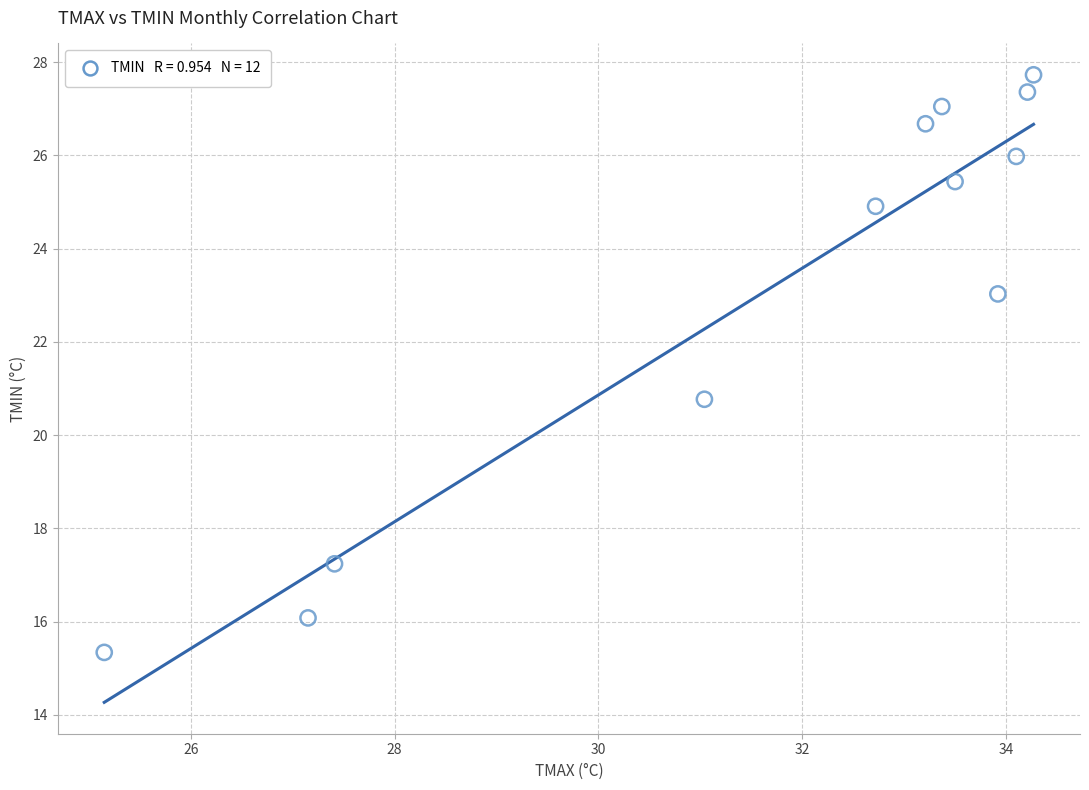

What Y value in the scatter plot is closest to 21?

20.8